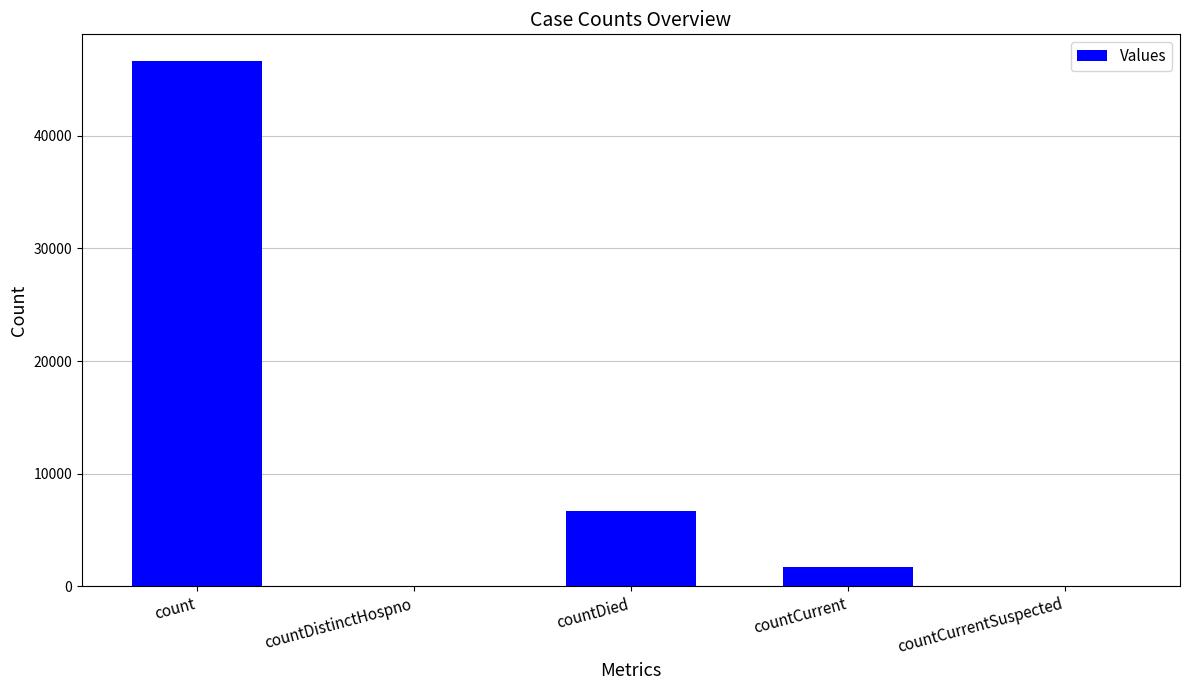

What is the average value?

11015